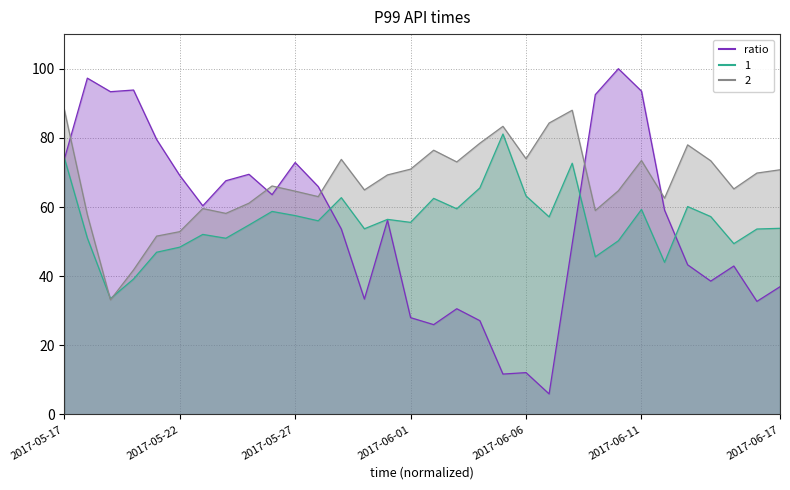

What are all the series names shown in the legend?

ratio, 1, 2